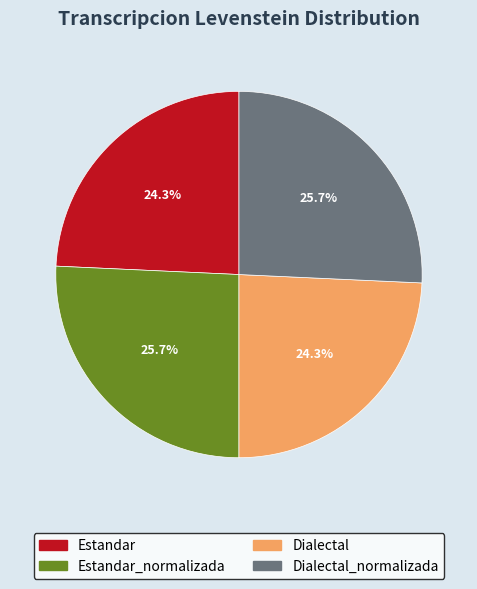

Is there any slice that represents more than half of the pie?

No